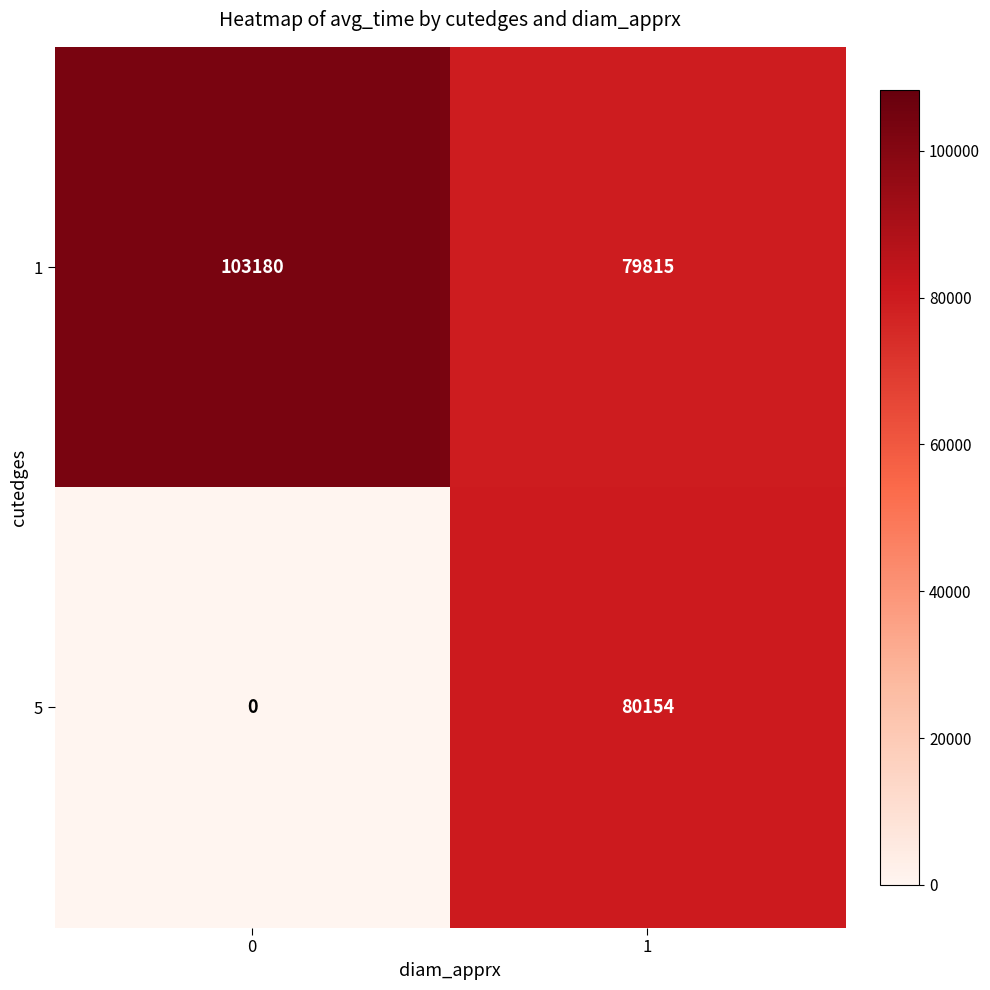

What is the difference between the maximum and minimum values in the 1 series?

23365